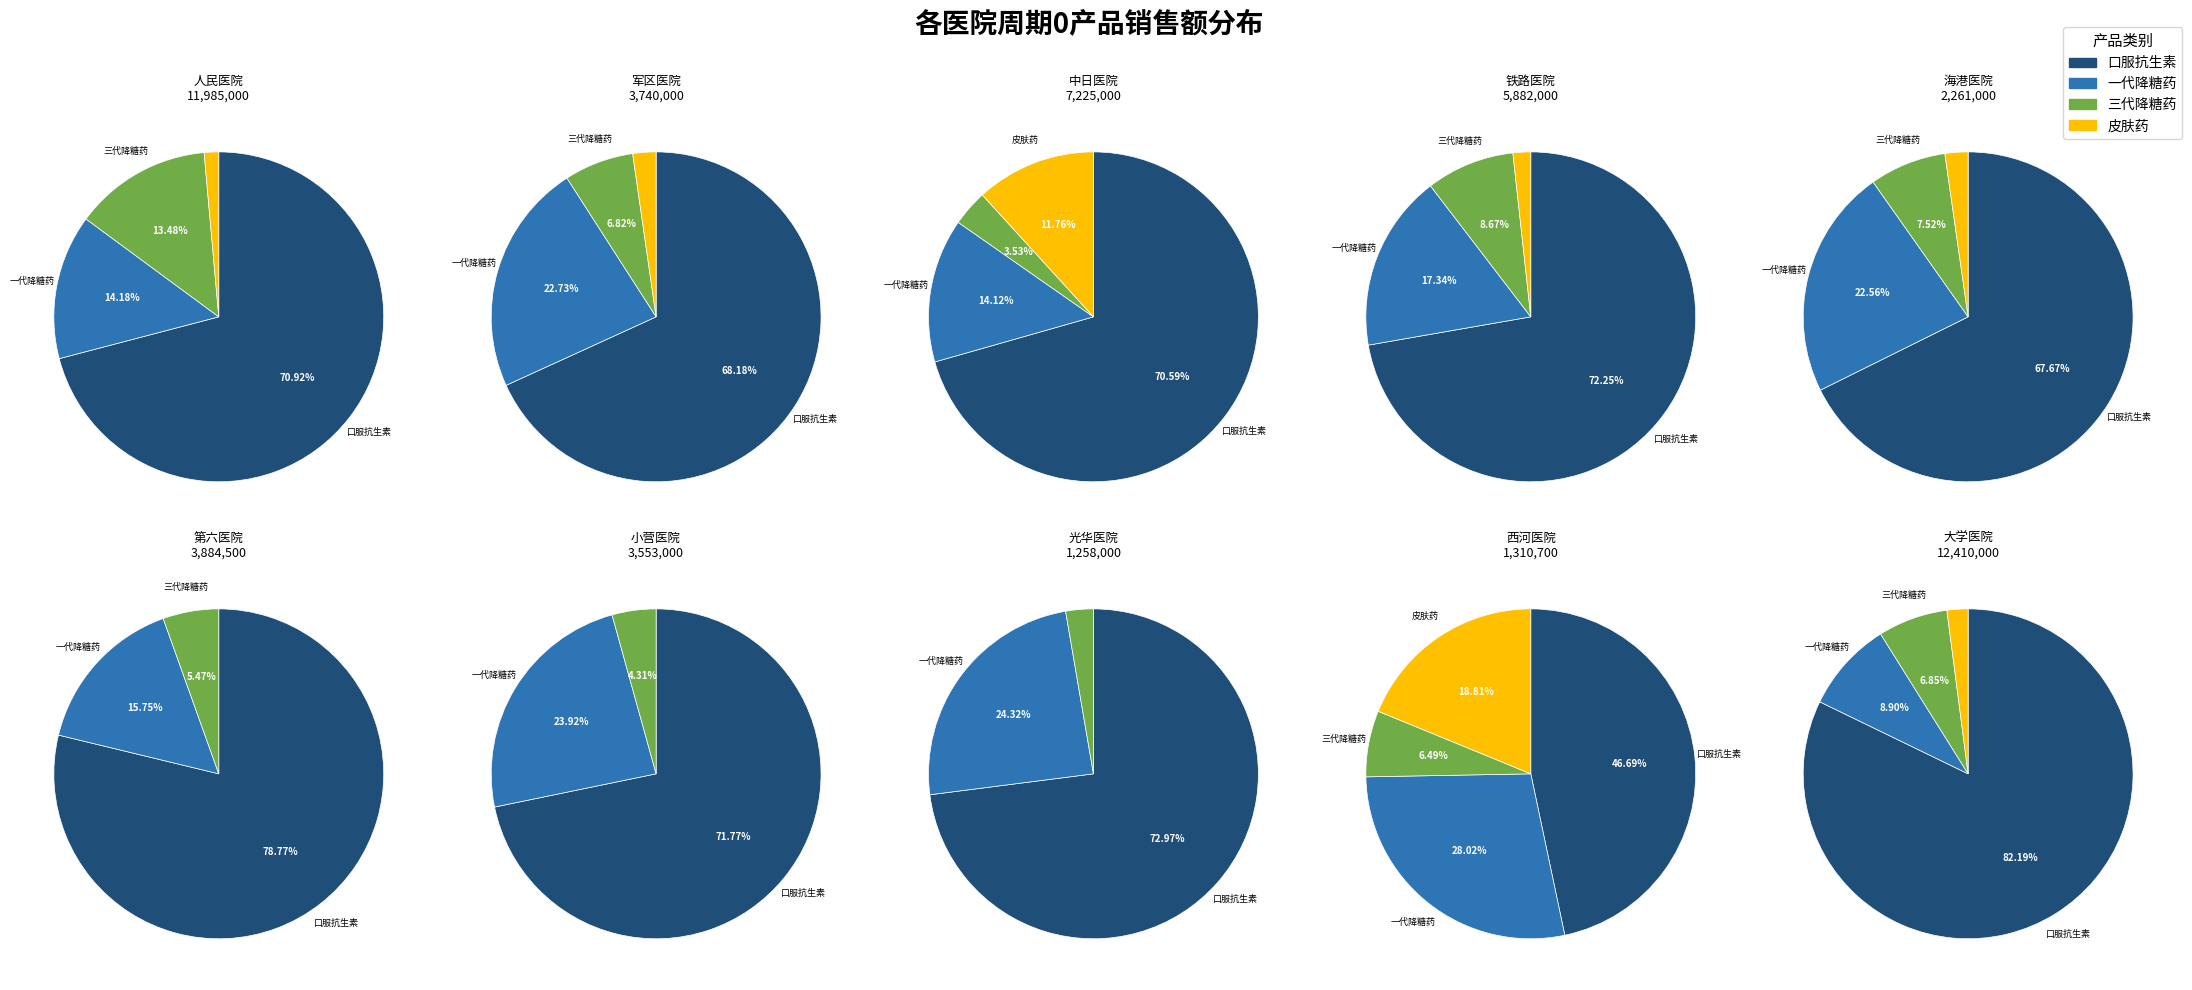

Is the sum of 中日医院 and 西河医院 greater than half?

No